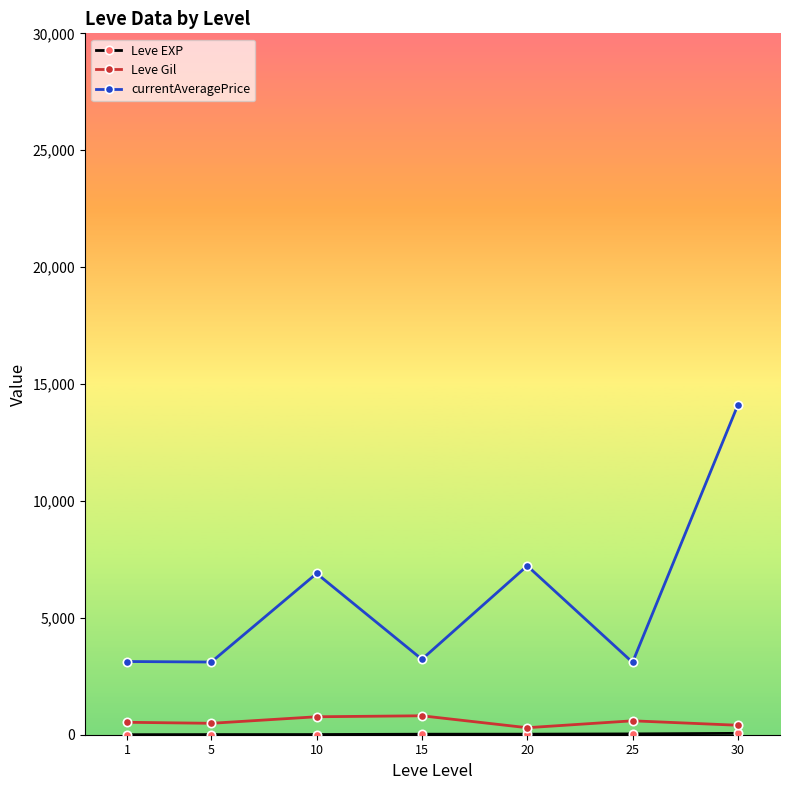

What is the sum of the Leve Gil values at 30 and 25?

1000.0